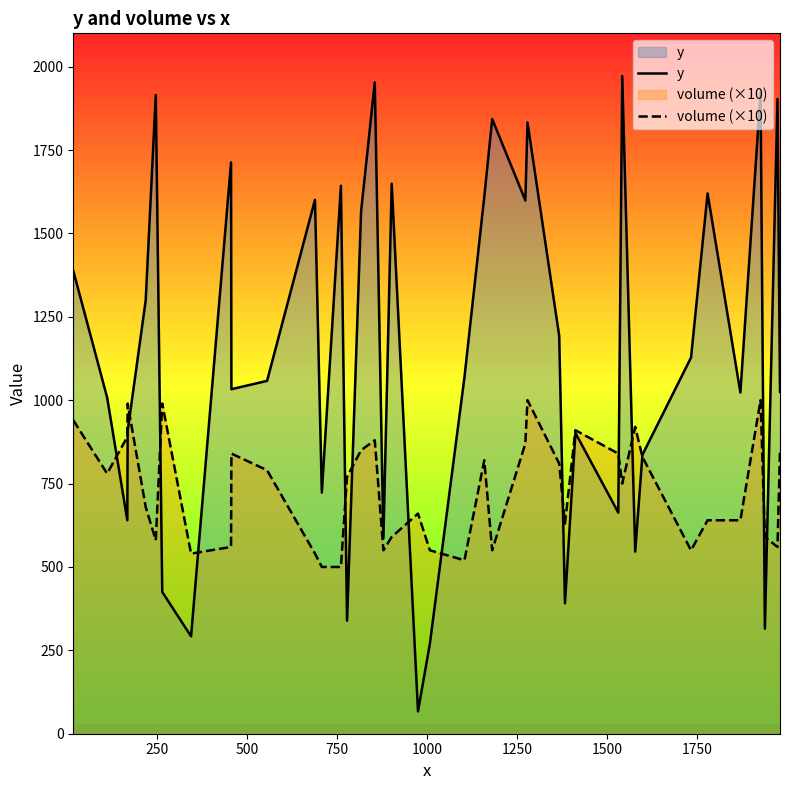

What are all the series names shown in the legend?

y, volume (×10)